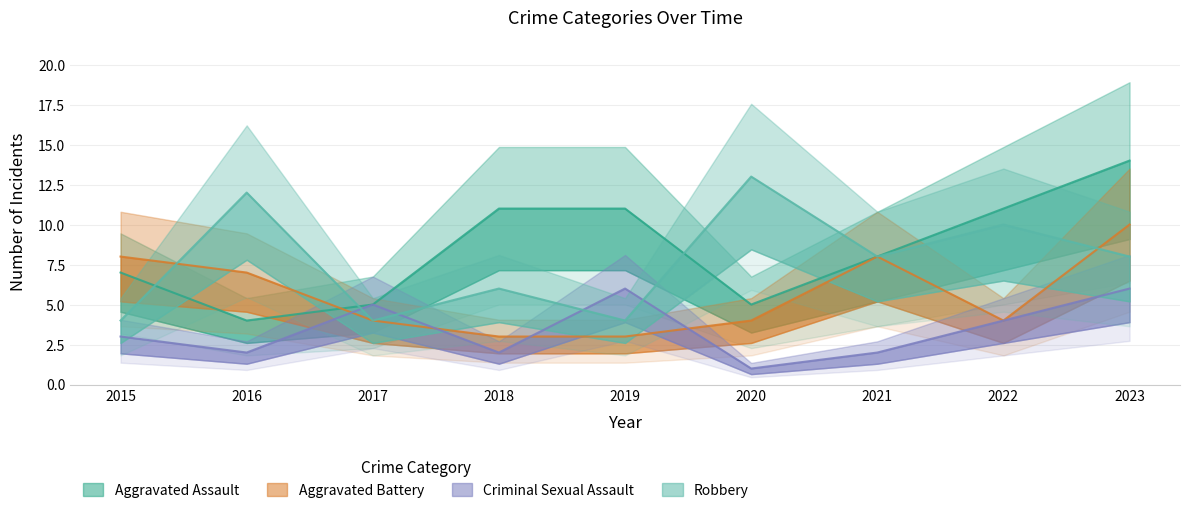

How many lines are shown in the chart?

4